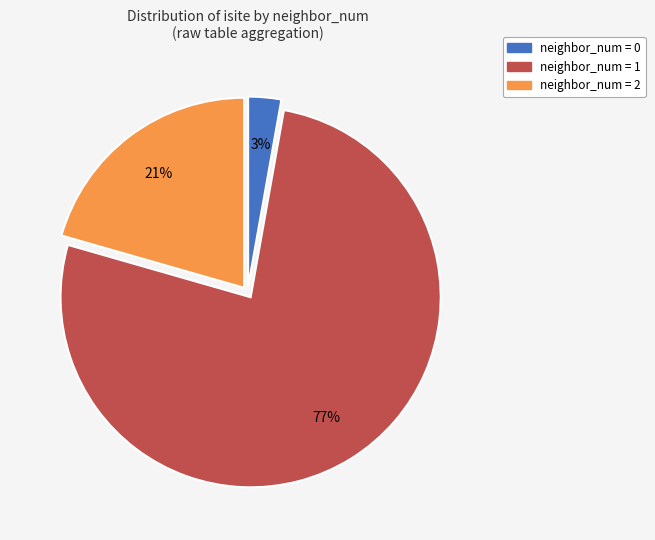

To the nearest percent, what is the average slice percentage?

33%